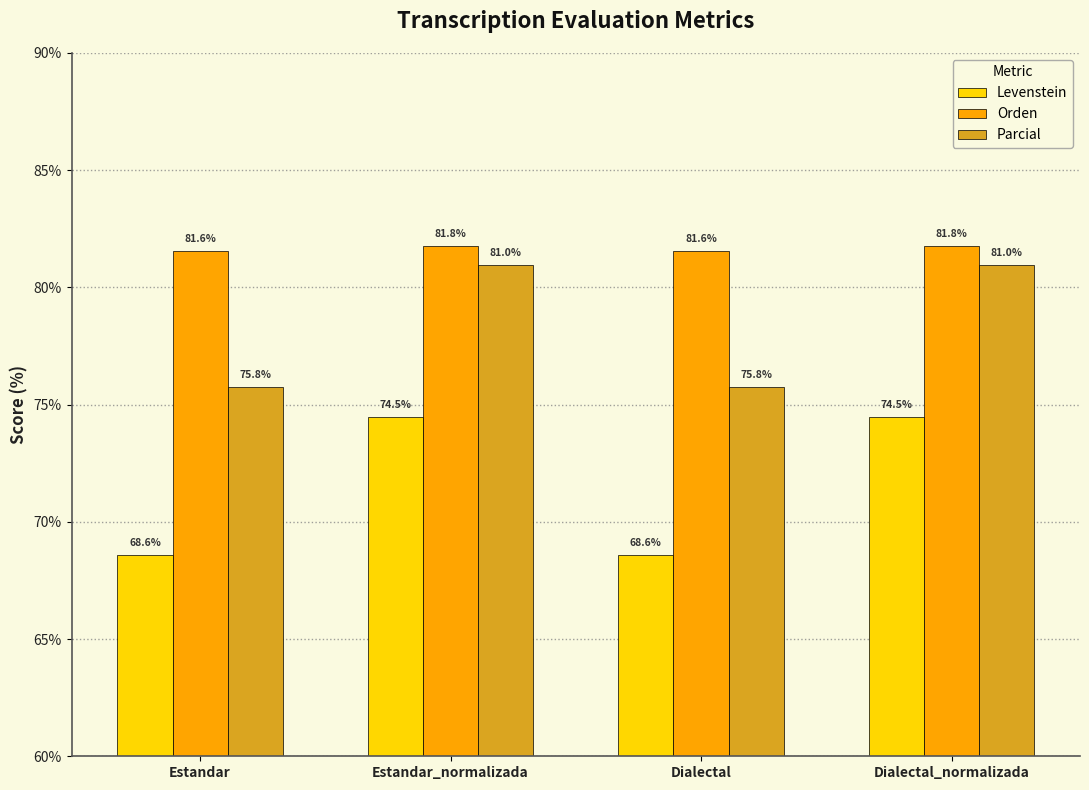

Is the value of Parcial at Estandar_normalizada greater than the value of Orden at Dialectal?

No